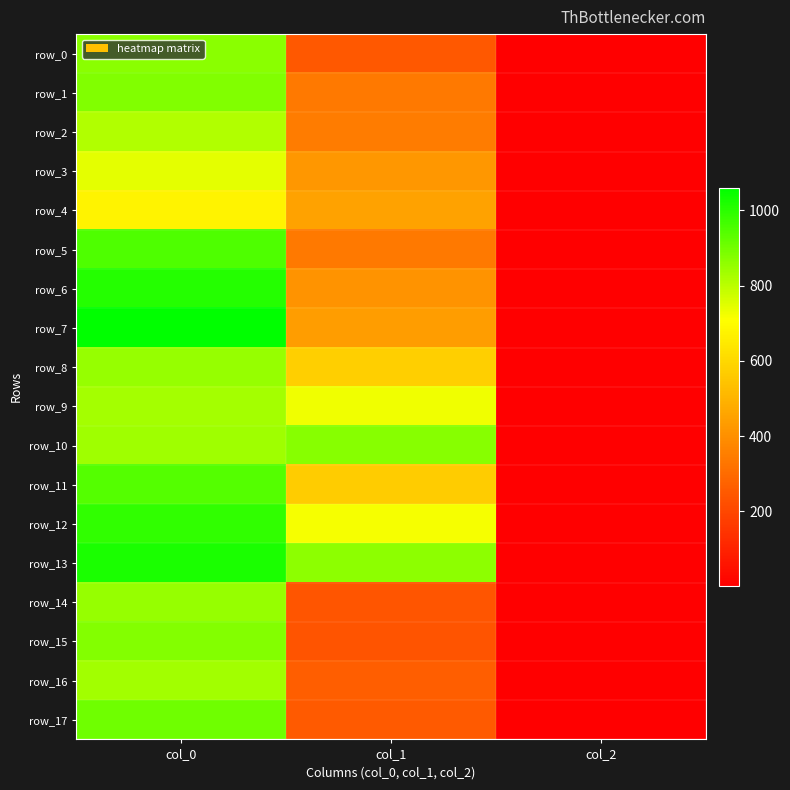

At how many categories does at least one series exceed 203?

2